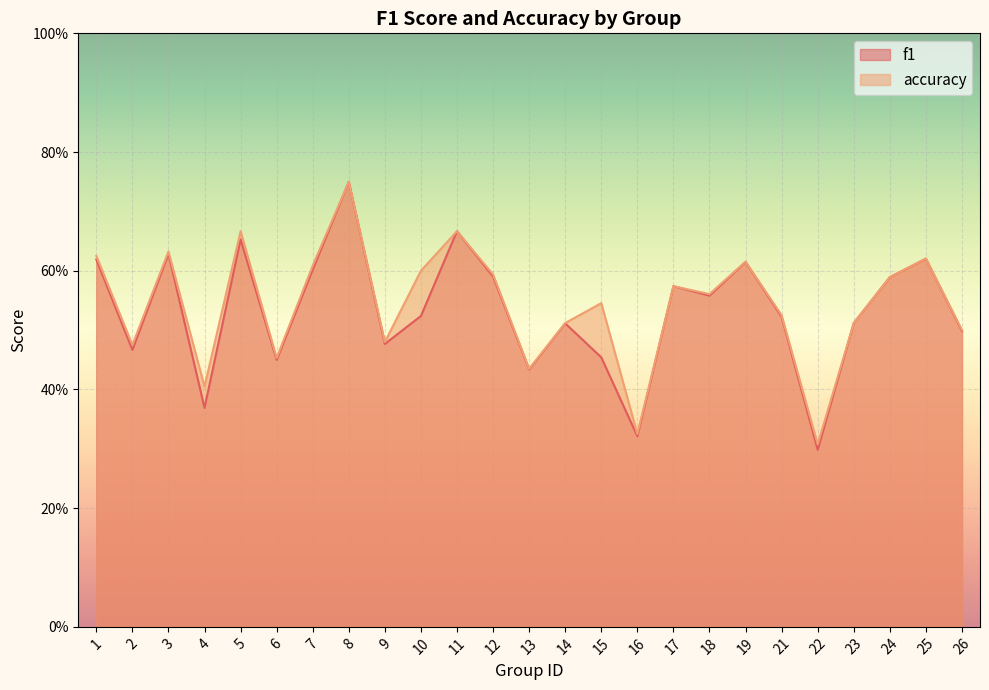

How many accuracy values are between 0 and 1?

25